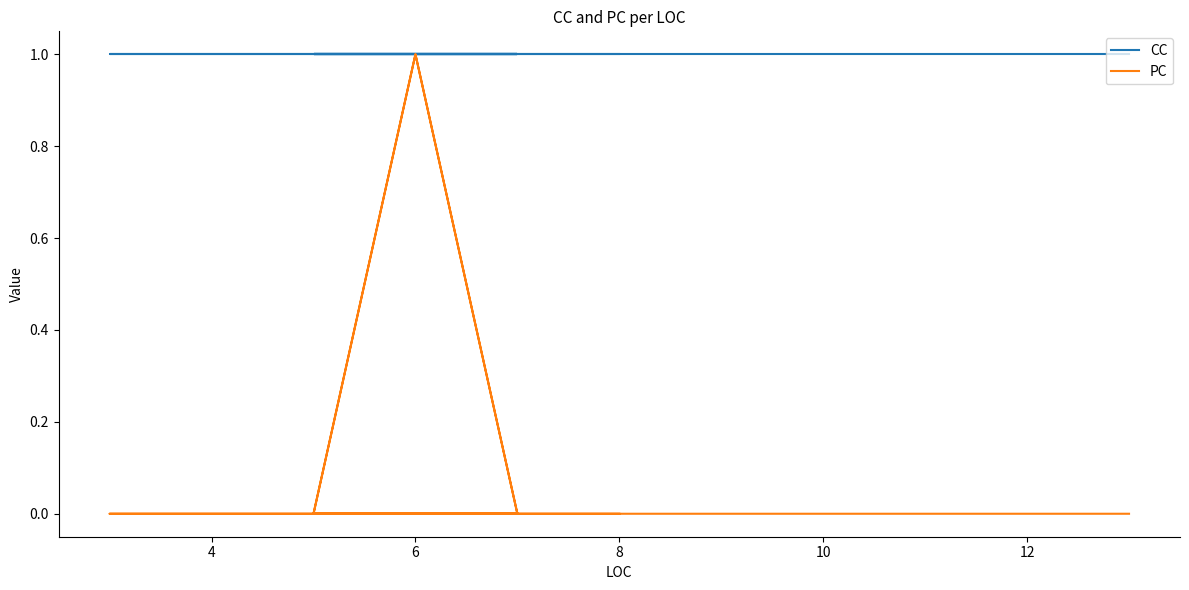

At how many categories does at least one series exceed 0?

18